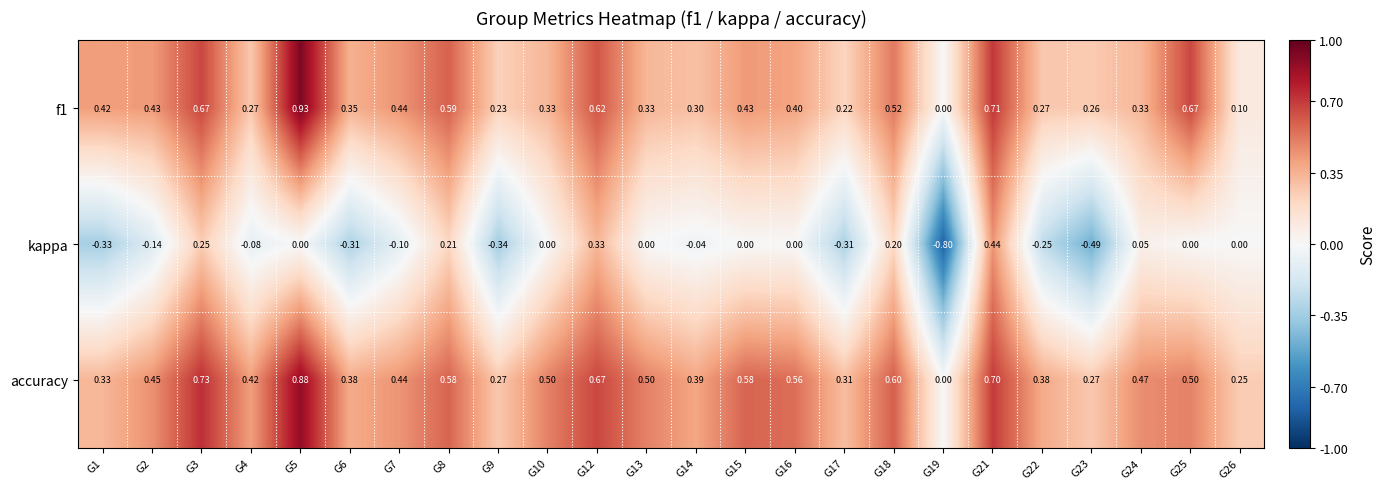

Which series has the widest spread of values?

kappa